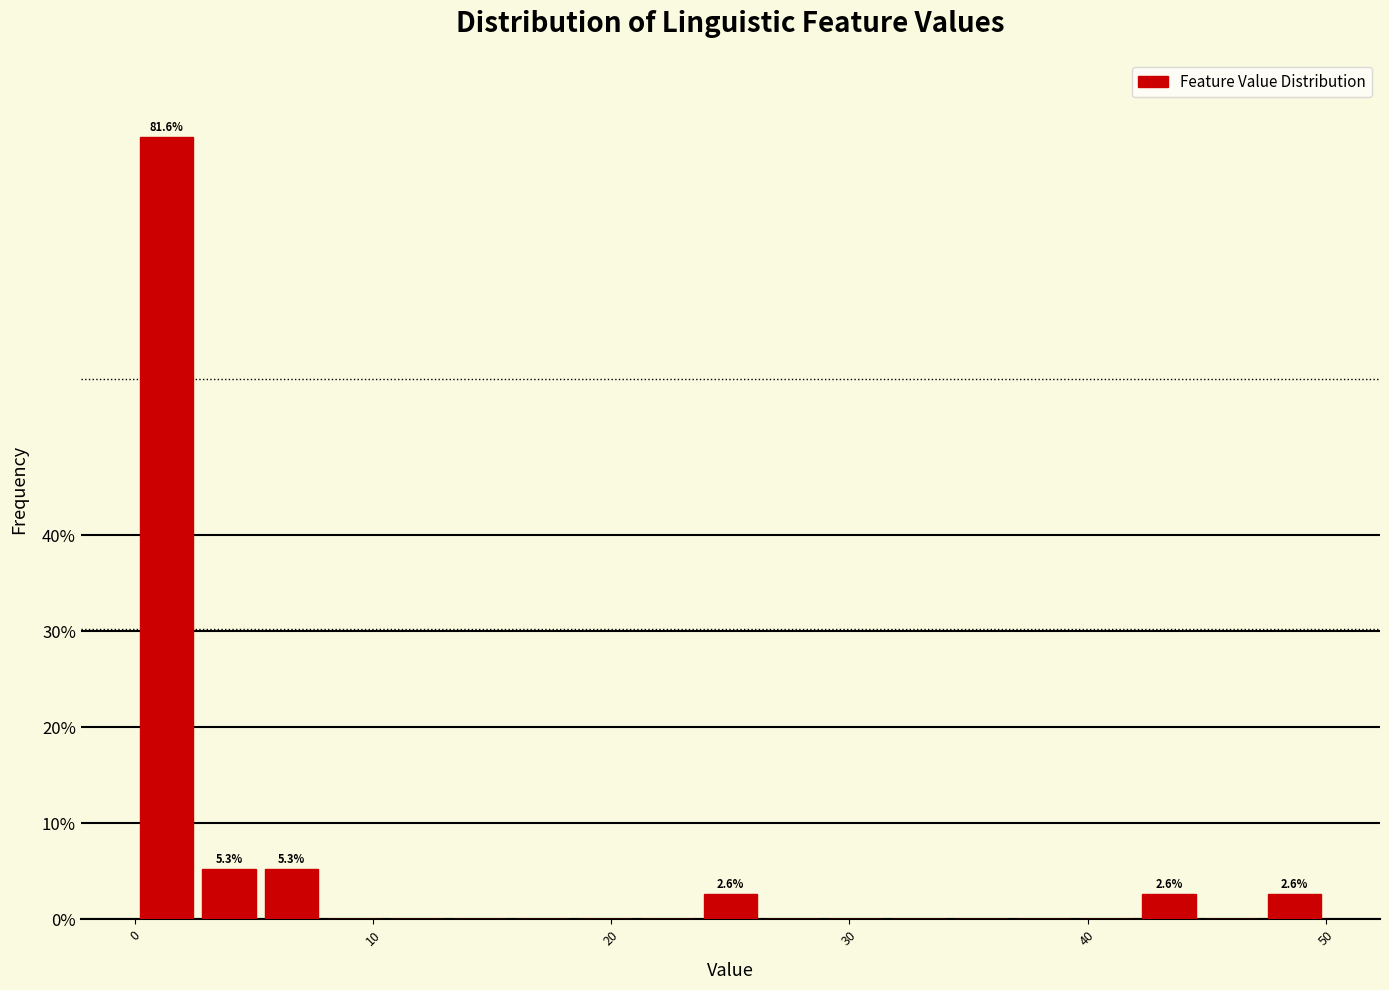

Read against the x-axis, roughly where is the centre of the tallest bar?

1